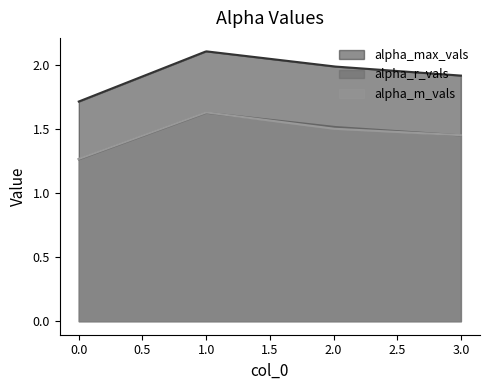

Is it true that alpha_max_vals equals 3.0 at 3?

False